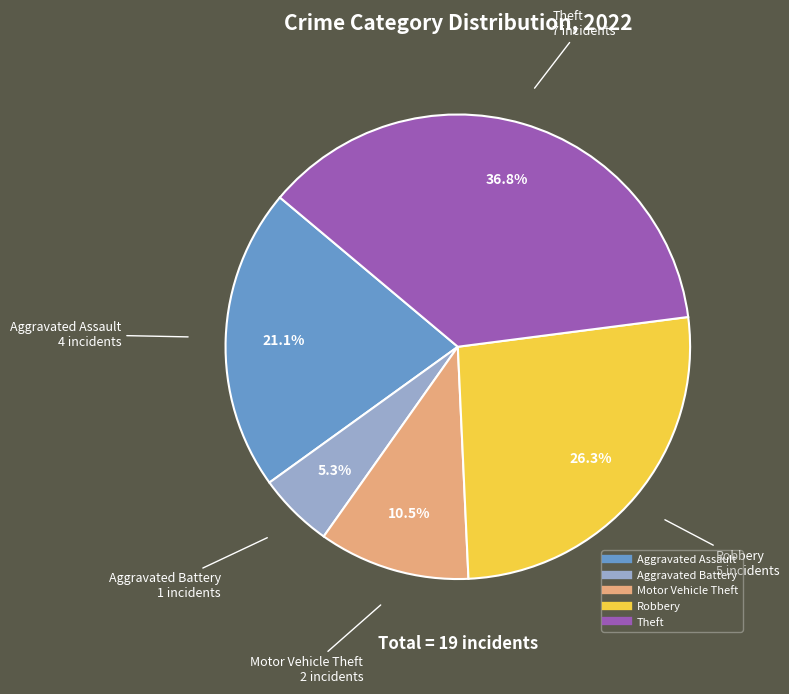

Is there a majority slice in this chart?

No